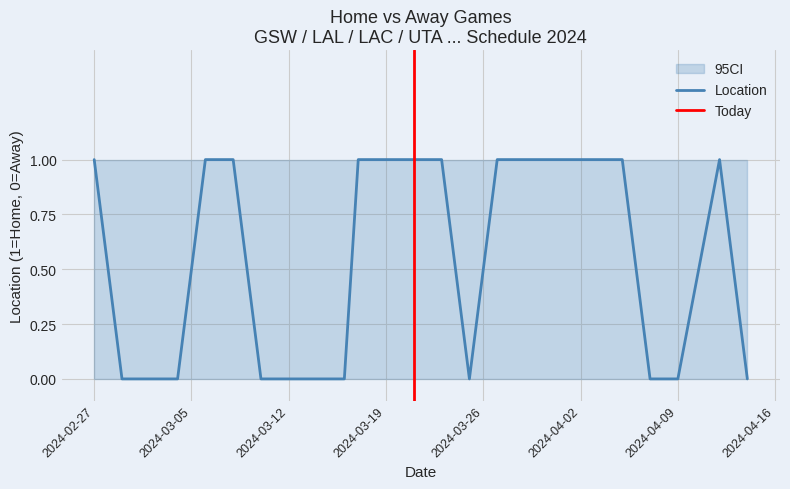

Rank the categories by value from highest to lowest.

2024-02-27, 2024-03-06, 2024-03-08, 2024-03-17, 2024-03-19, 2024-03-21, 2024-03-23, 2024-03-27, 2024-03-29, 2024-03-31, 2024-04-02, 2024-04-03, 2024-04-05, 2024-04-12, 2024-02-29, 2024-03-01, 2024-03-04, 2024-03-10, 2024-03-12, 2024-03-14, 2024-03-16, 2024-03-25, 2024-04-07, 2024-04-09, 2024-04-14